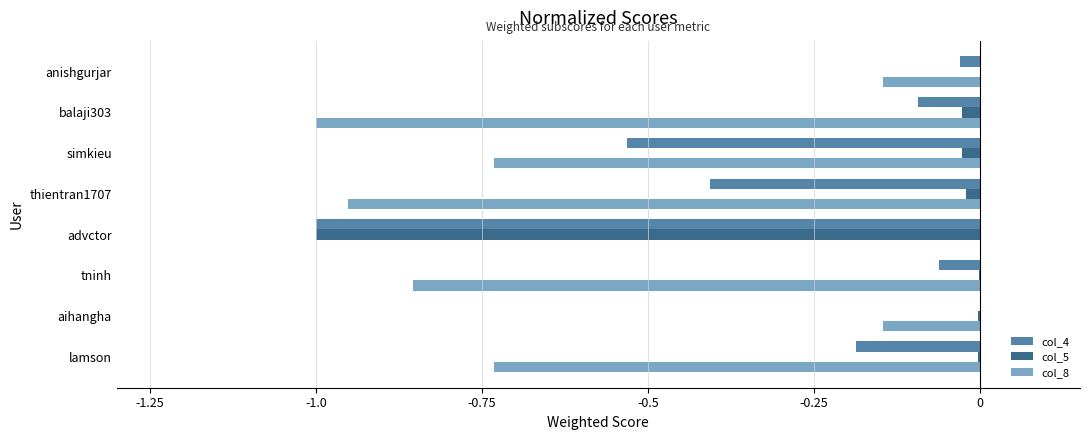

Which series has the largest total across all categories?

col_5